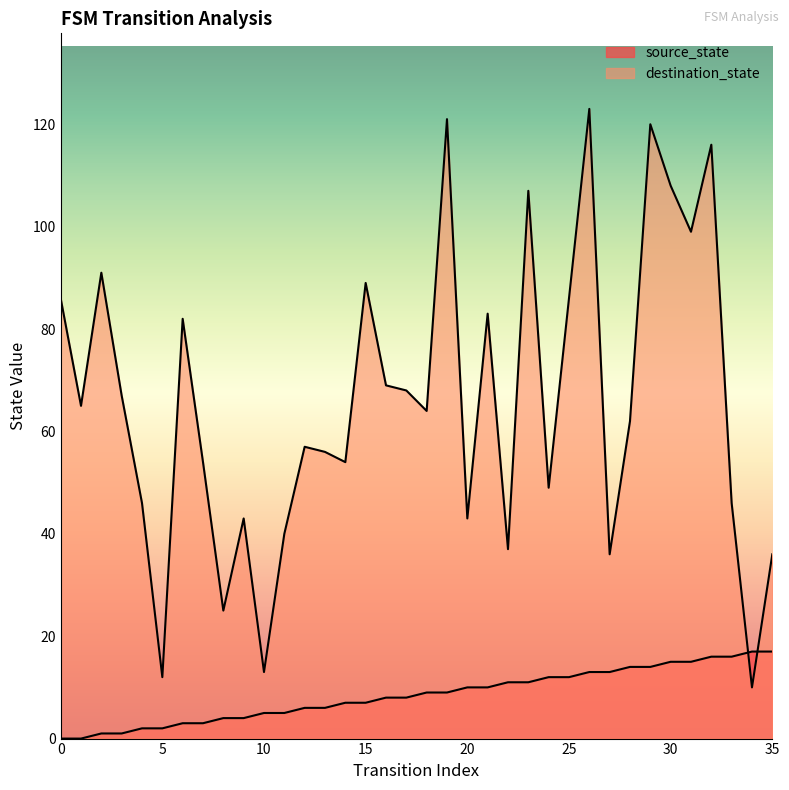

What is the value of the destination_state point at the 29th from the left?

62